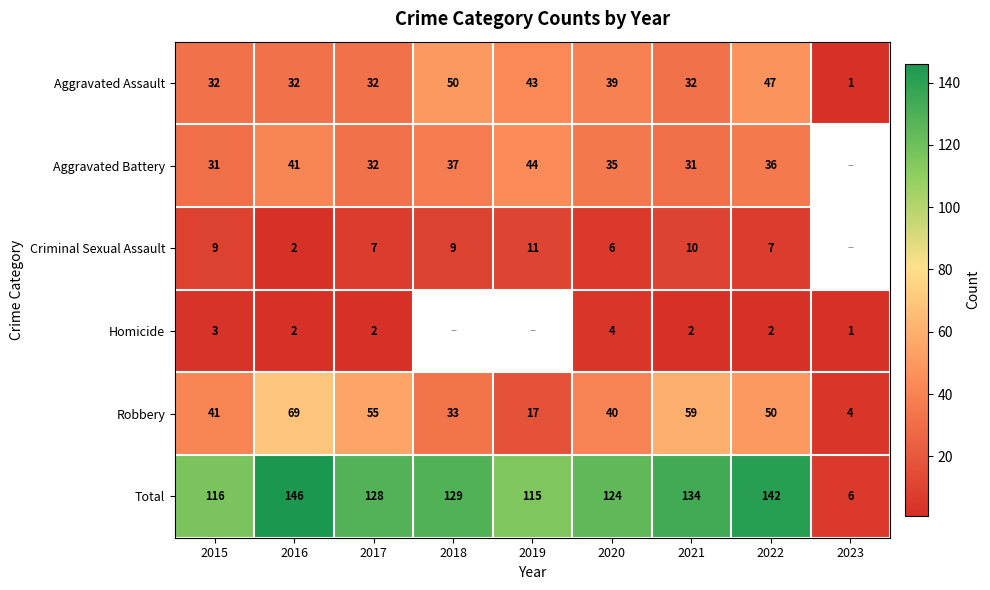

At how many categories does at least one series exceed 13?

8